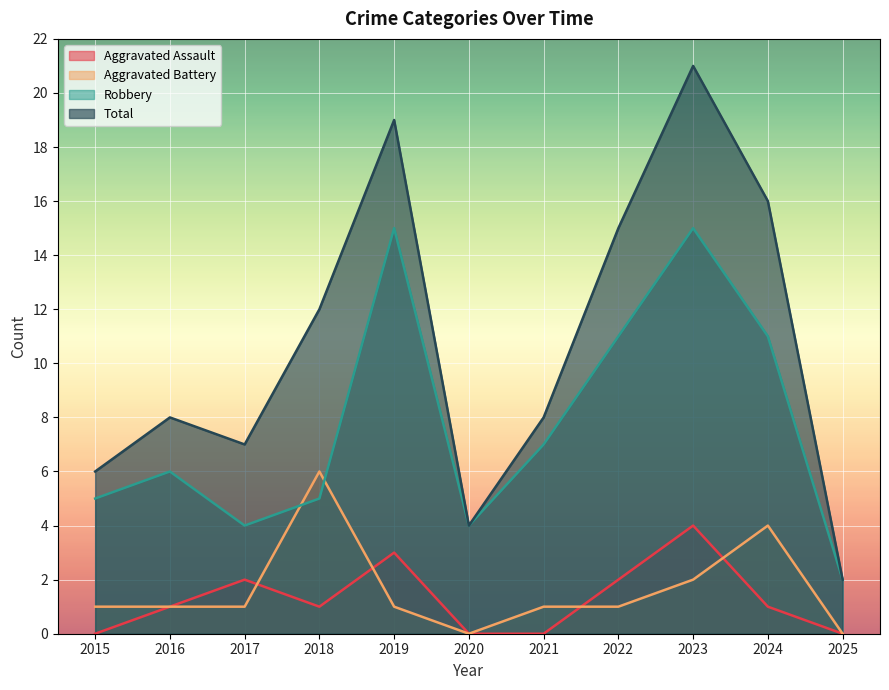

True or false: Aggravated Battery has more than 2 points higher than both neighbors.

False